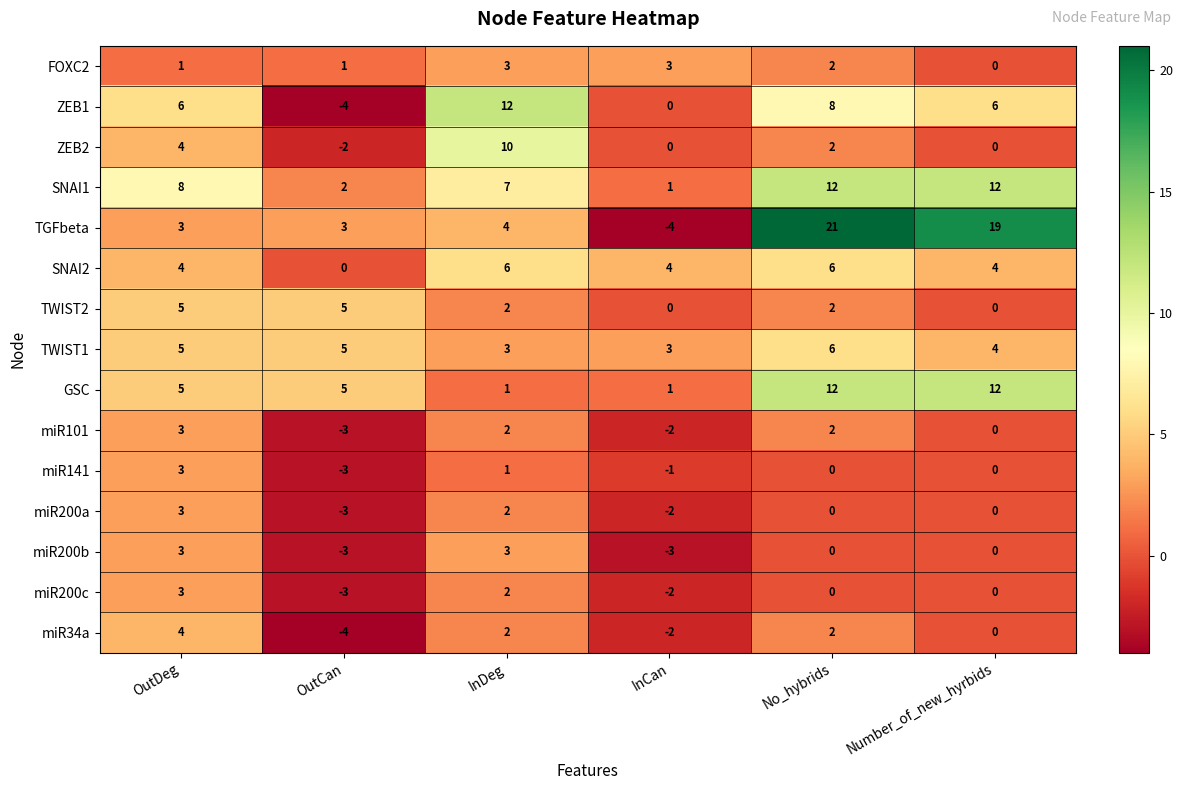

Is it true that GSC equals 0 at InDeg?

False